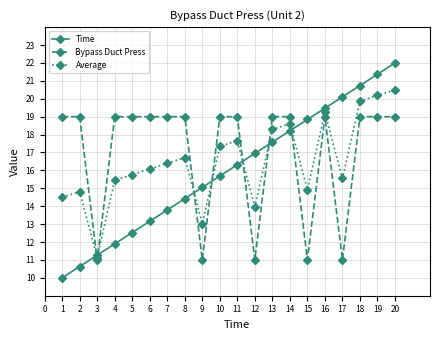

How many lines are shown in the chart?

3